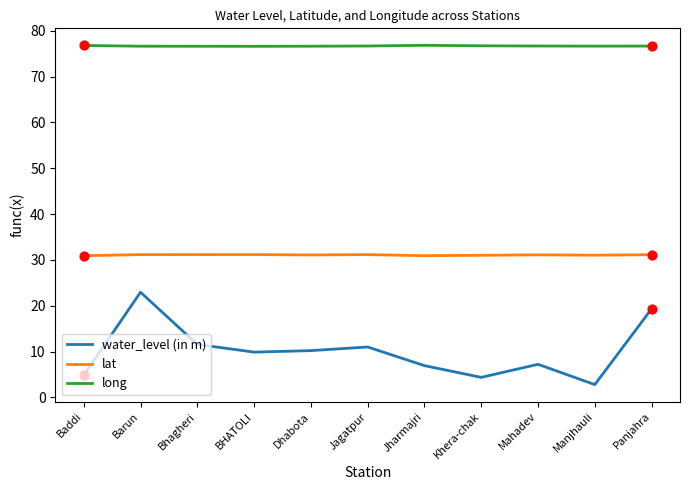

Is the value of long at Manjhauli greater than the value of lat at Bhagheri?

Yes